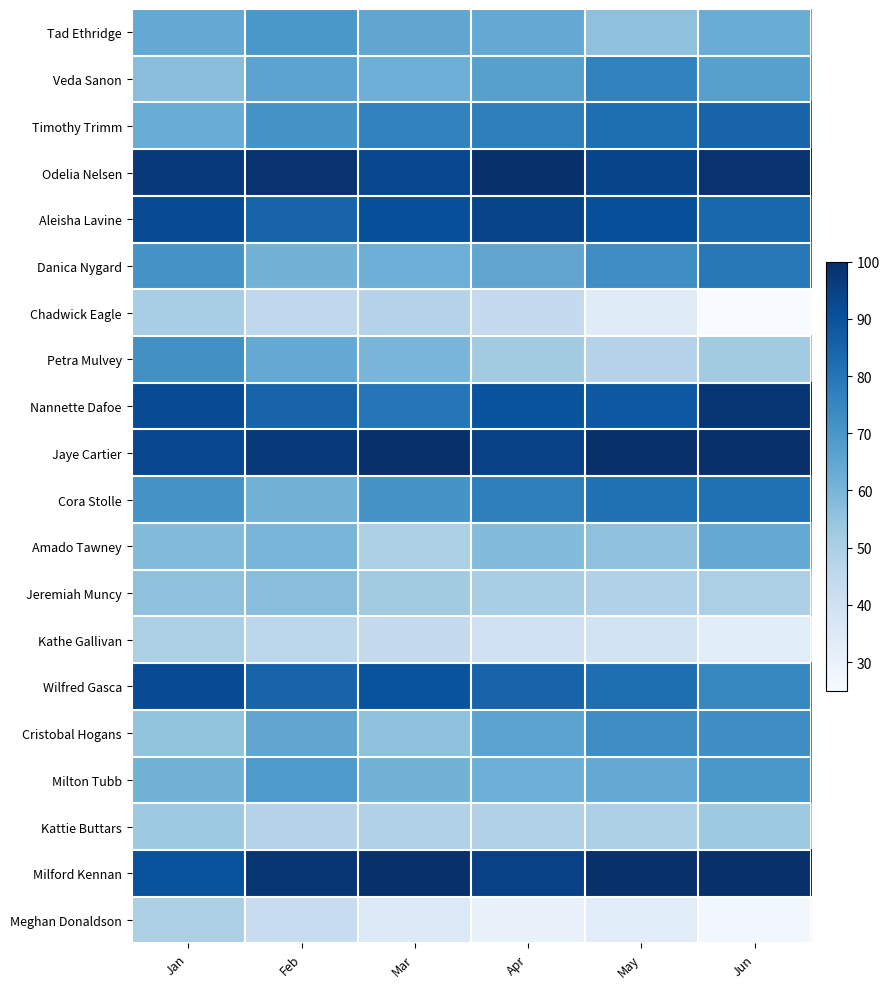

At which category is the sum across all series the highest?

Jan